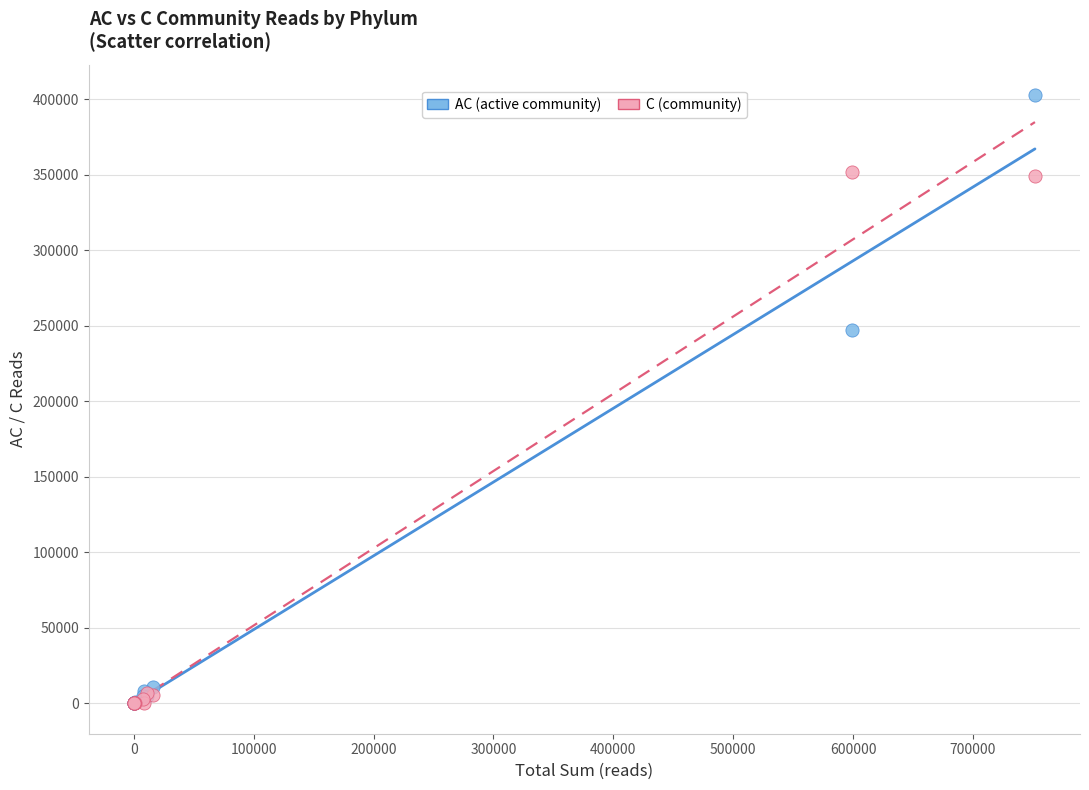

In the AC (active community) series, what Y value is closest to 201338?

247393